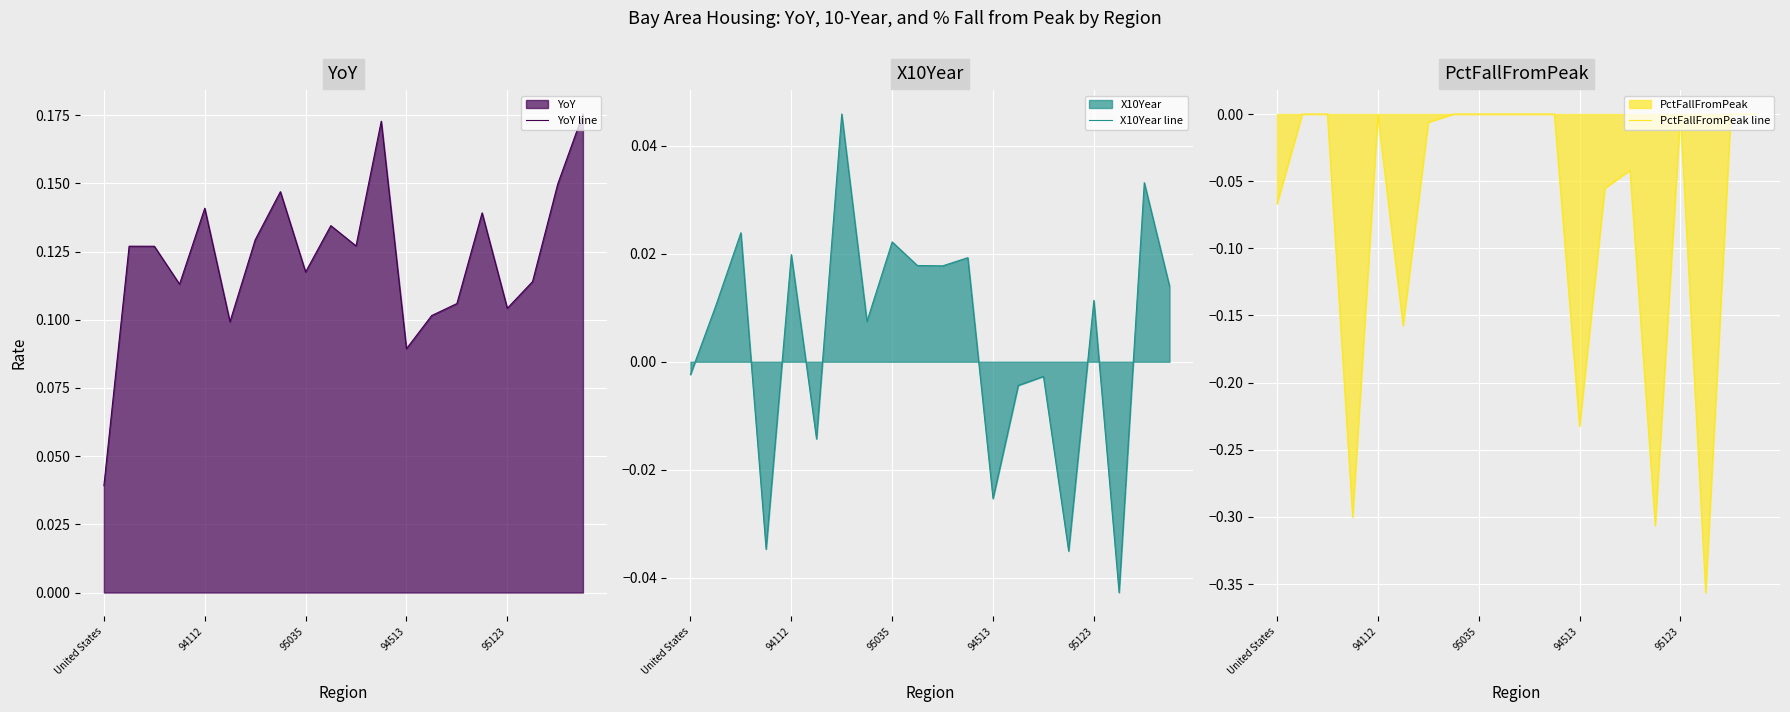

At which category is the sum across all series the highest?

11